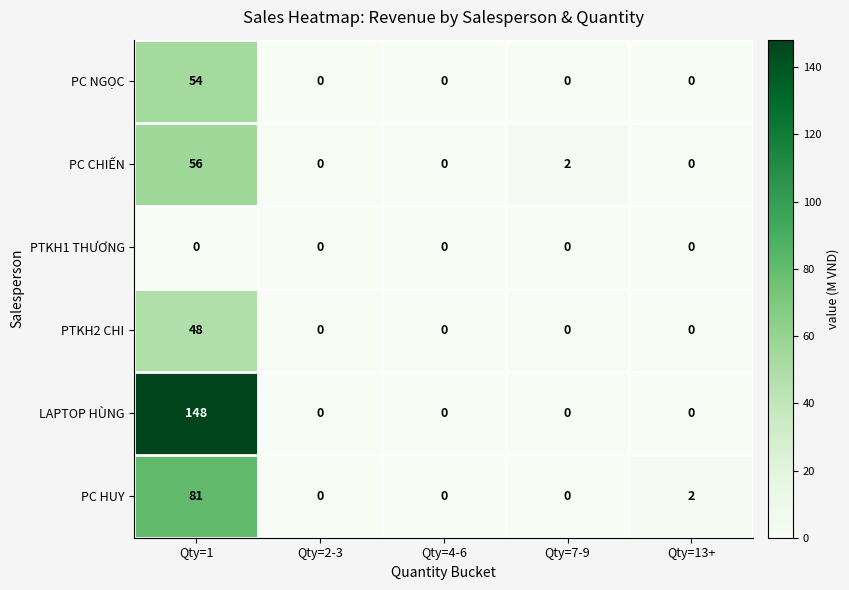

Reading left to right, transcribe all the data shown in this chart.

PC NGỌC: Qty=1=54	Qty=2-3=0	Qty=4-6=0	Qty=7-9=0	Qty=13+=0
PC CHIẾN: Qty=1=56	Qty=2-3=0	Qty=4-6=0	Qty=7-9=2	Qty=13+=0
PTKH1 THƯƠNG: Qty=1=0	Qty=2-3=0	Qty=4-6=0	Qty=7-9=0	Qty=13+=0
PTKH2 CHI: Qty=1=48	Qty=2-3=0	Qty=4-6=0	Qty=7-9=0	Qty=13+=0
LAPTOP HÙNG: Qty=1=148	Qty=2-3=0	Qty=4-6=0	Qty=7-9=0	Qty=13+=0
PC HUY: Qty=1=81	Qty=2-3=0	Qty=4-6=0	Qty=7-9=0	Qty=13+=2